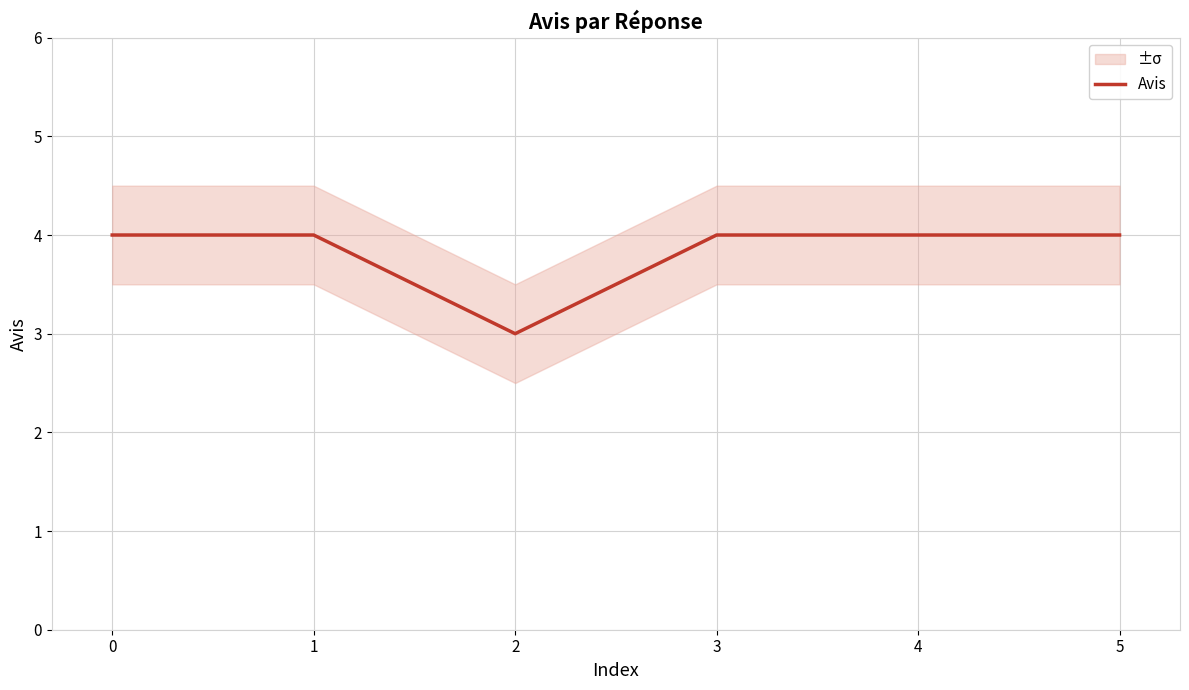

Does the chart display data point markers on the line(s)?

No